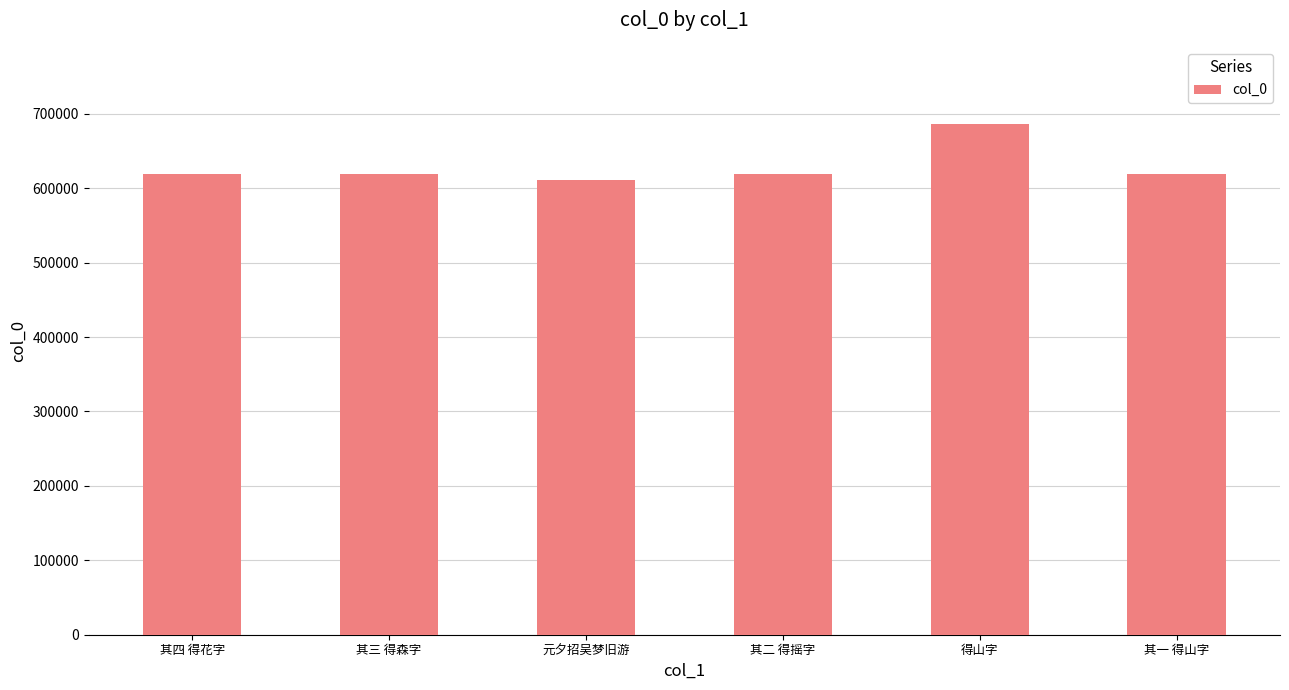

Does the chart contain stacked bars?

No